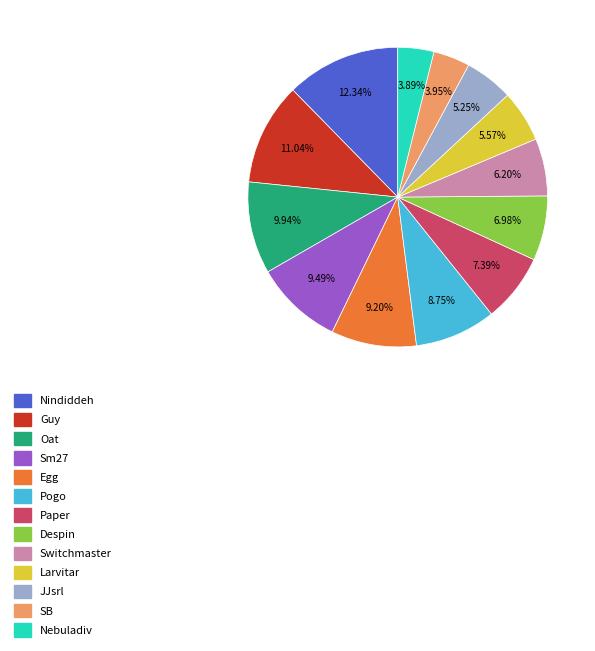

Between Pogo and Switchmaster, which is larger?

Pogo